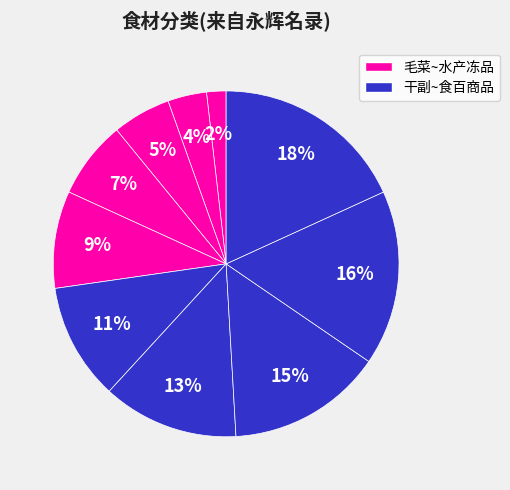

How many segments does this pie chart have?

10